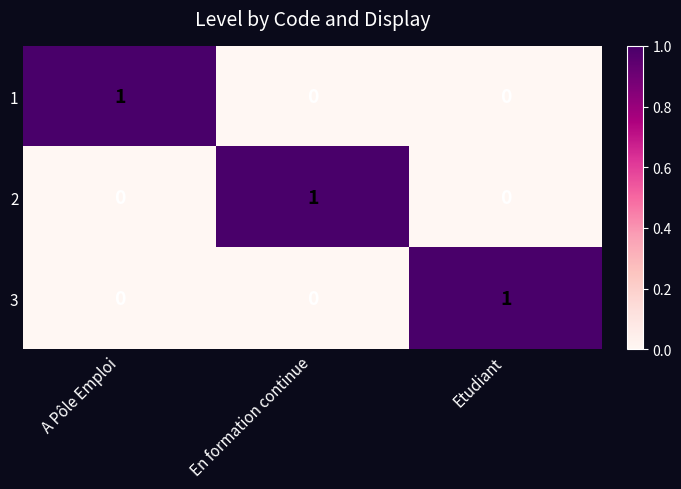

The value of 2 at En formation continue is 0. True or false?

False